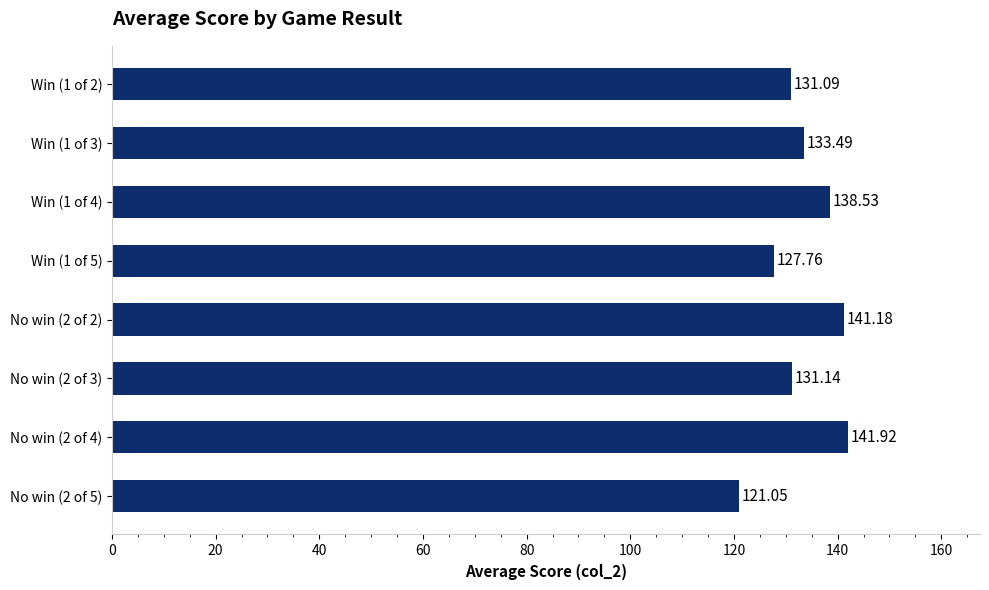

List the labels in order of value, largest first.

No win (2 of 4), No win (2 of 2), Win (1 of 4), Win (1 of 3), No win (2 of 3), Win (1 of 2), Win (1 of 5), No win (2 of 5)